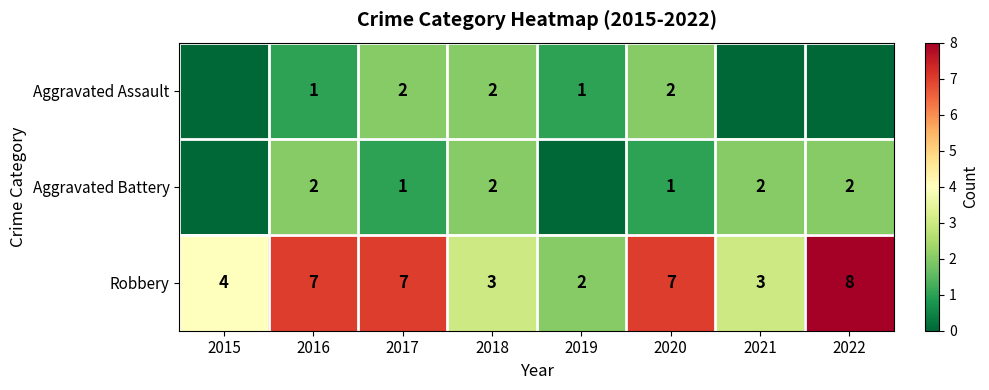

At 2016, list the series in order from largest to smallest.

Robbery, Aggravated Battery, Aggravated Assault